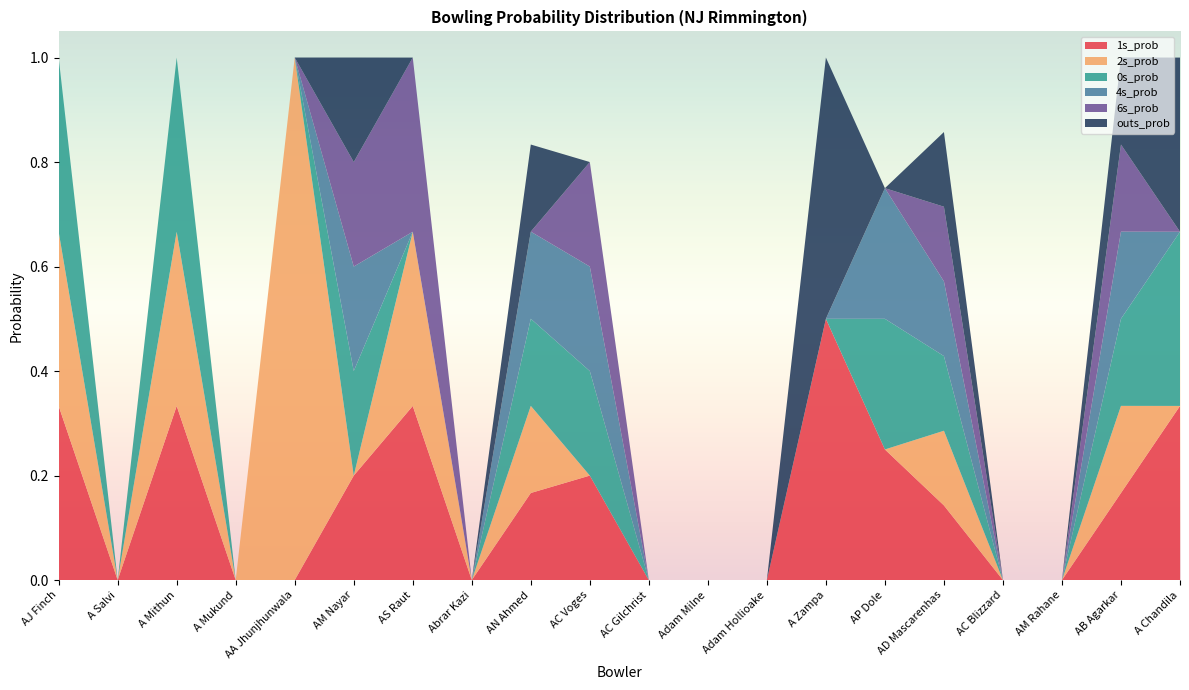

Reading right to left, list all the values displayed in this chart.

1s_prob: 0.3	0.2	0.0	0.0	0.1	0.2	0.5	0.0	0.0	0.0	0.2	0.2	0.0	0.3	0.2	0.0	0.0	0.3	0.0	0.3
2s_prob: 0.0	0.2	0.0	0.0	0.1	0.0	0.0	0.0	0.0	0.0	0.0	0.2	0.0	0.3	0.0	1.0	0.0	0.3	0.0	0.3
0s_prob: 0.3	0.2	0.0	0.0	0.1	0.2	0.0	0.0	0.0	0.0	0.2	0.2	0.0	0.0	0.2	0.0	0.0	0.3	0.0	0.3
4s_prob: 0.0	0.2	0.0	0.0	0.1	0.2	0.0	0.0	0.0	0.0	0.2	0.2	0.0	0.0	0.2	0.0	0.0	0.0	0.0	0.0
6s_prob: 0.0	0.2	0.0	0.0	0.1	0.0	0.0	0.0	0.0	0.0	0.2	0.0	0.0	0.3	0.2	0.0	0.0	0.0	0.0	0.0
outs_prob: 0.3	0.2	0.0	0.0	0.1	0.0	0.5	0.0	0.0	0.0	0.0	0.2	0.0	0.0	0.2	0.0	0.0	0.0	0.0	0.0